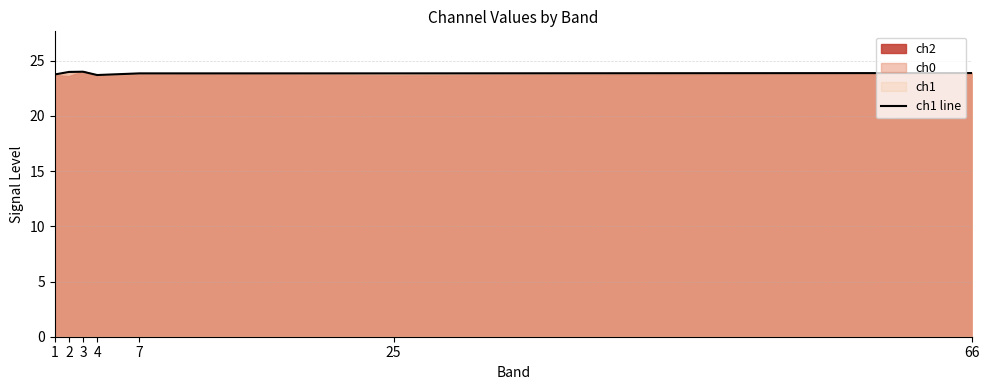

At which label is the value closest to 23?

4